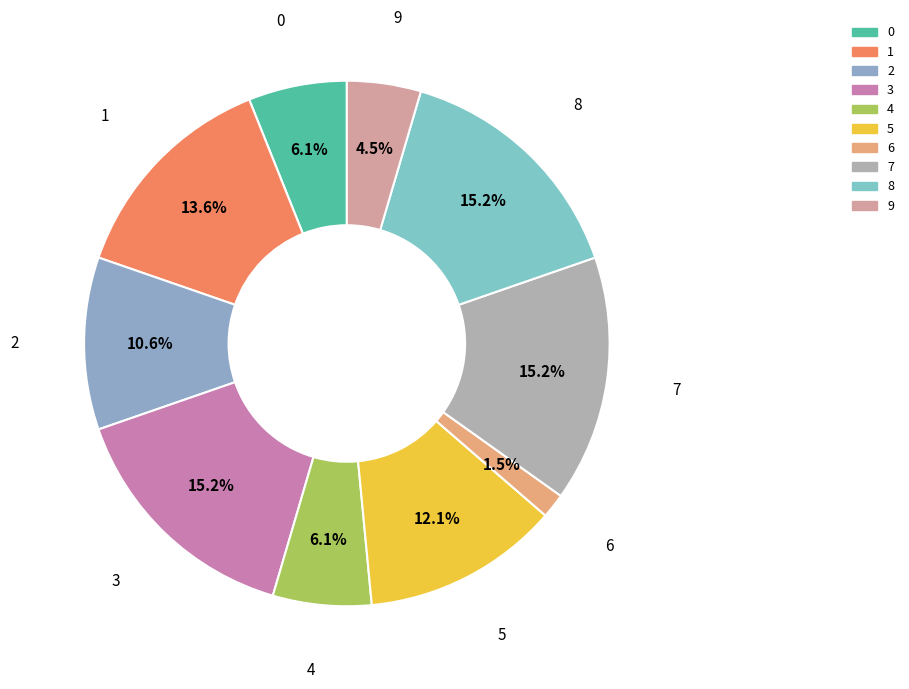

What portion of the pie excludes 2?

89.4%